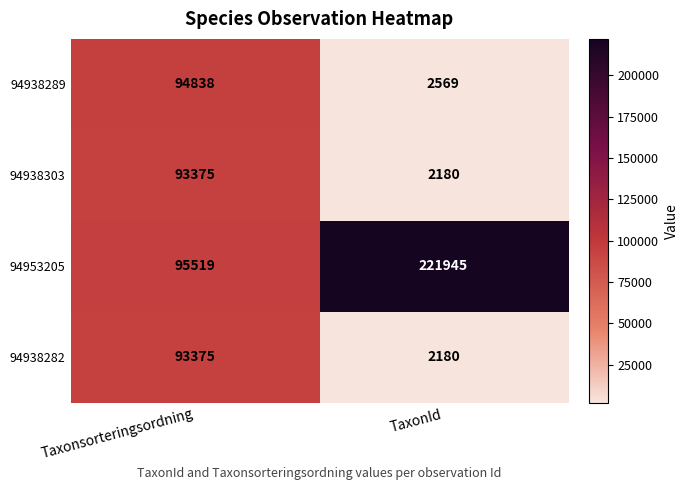

List the labels in order of 94938282 value, smallest first.

TaxonId, Taxonsorteringsordning